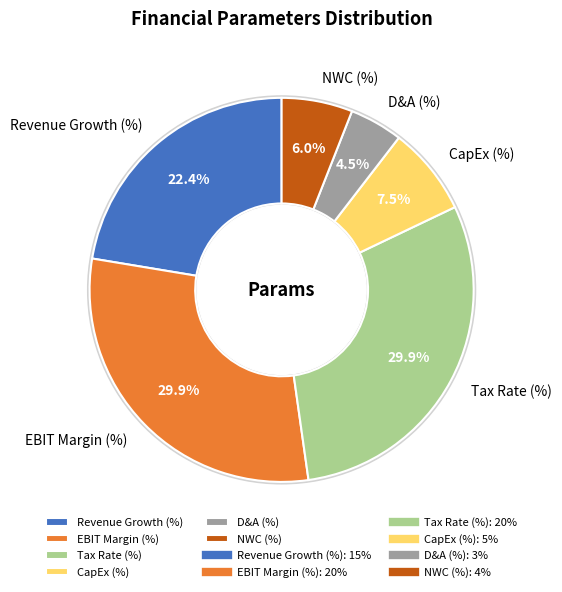

The EBIT Margin (%) slice represents 38% of the pie. True or false?

False